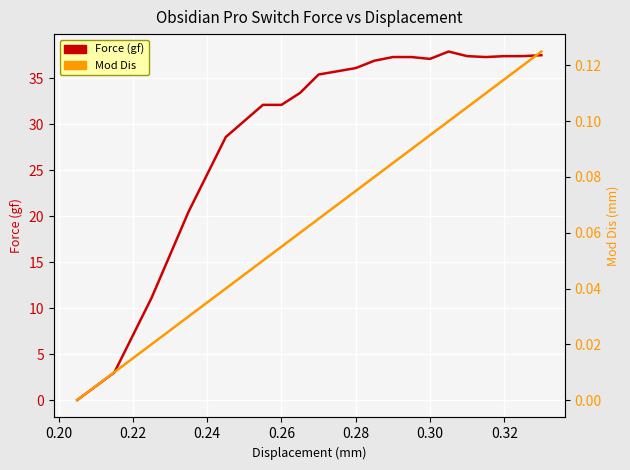

What is the highest value of the Force (gf) series?

37.9